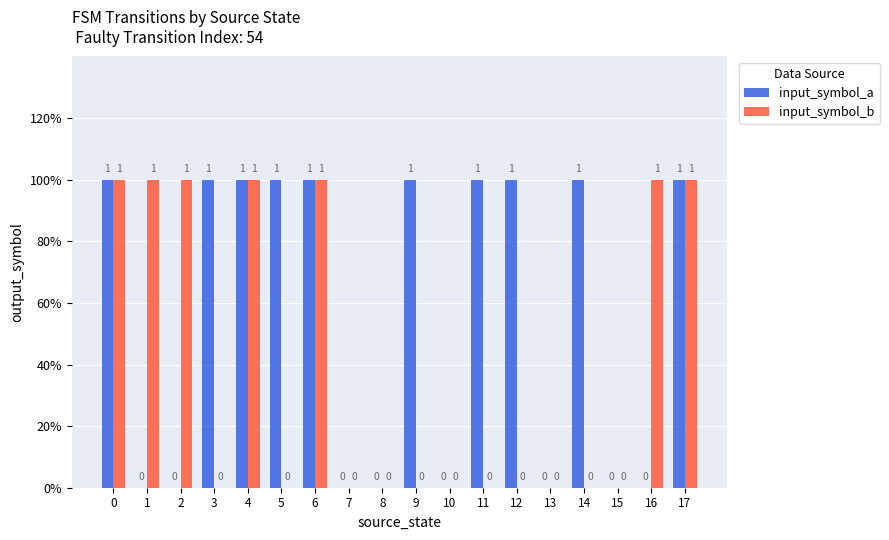

What are all the series names shown in the legend?

input_symbol_a, input_symbol_b